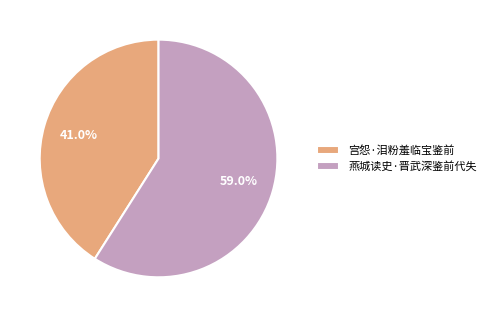

To the nearest percent, what is the combined percentage of 宫怨·泪粉羞临宝鉴前 and 燕城读史·晋武深鉴前代失?

100%